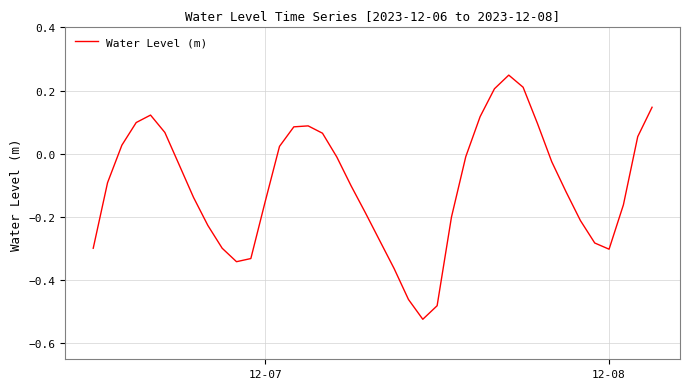

Is this an area chart (filled region under the line)?

No